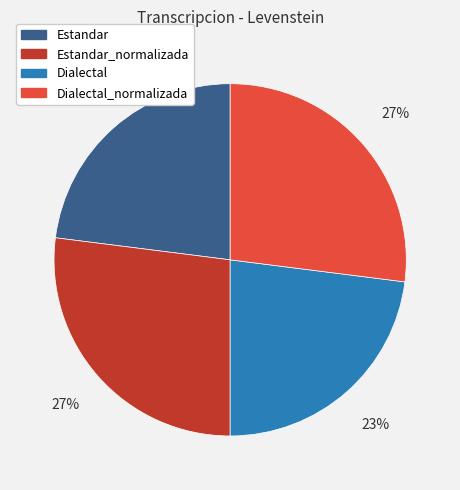

Is there a majority slice in this chart?

No